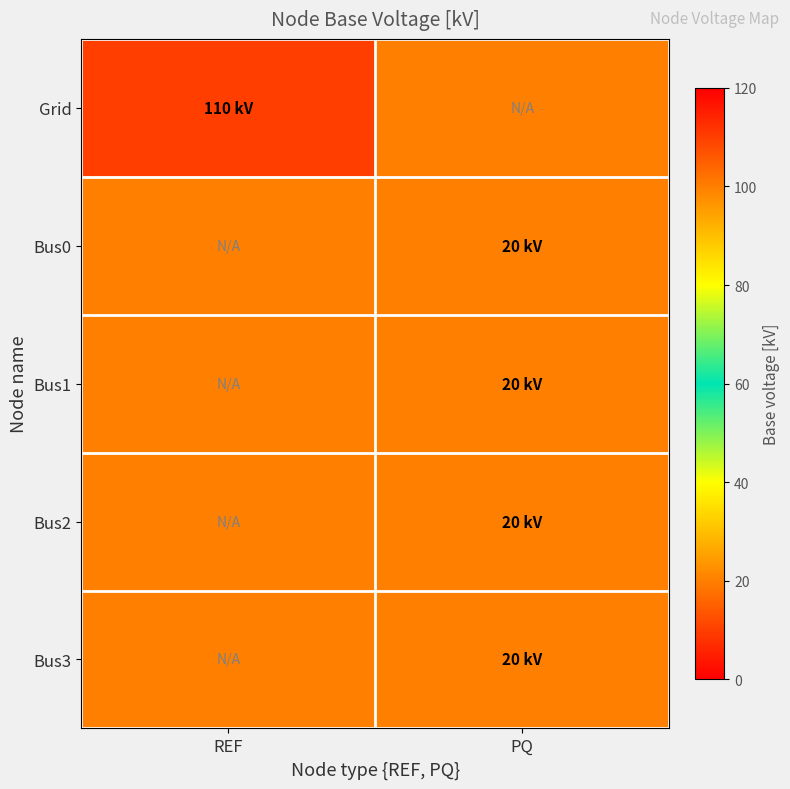

Rank the series at PQ from highest to lowest value.

Grid, Bus0, Bus1, Bus2, Bus3